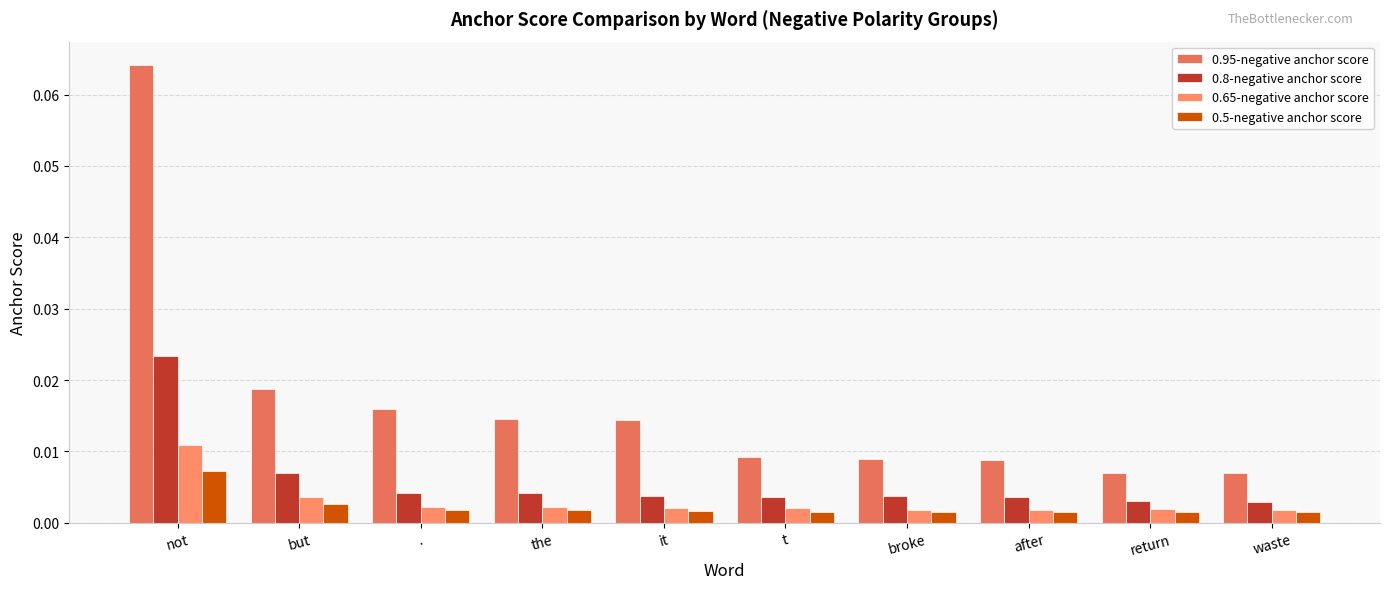

Are the bars horizontal?

No